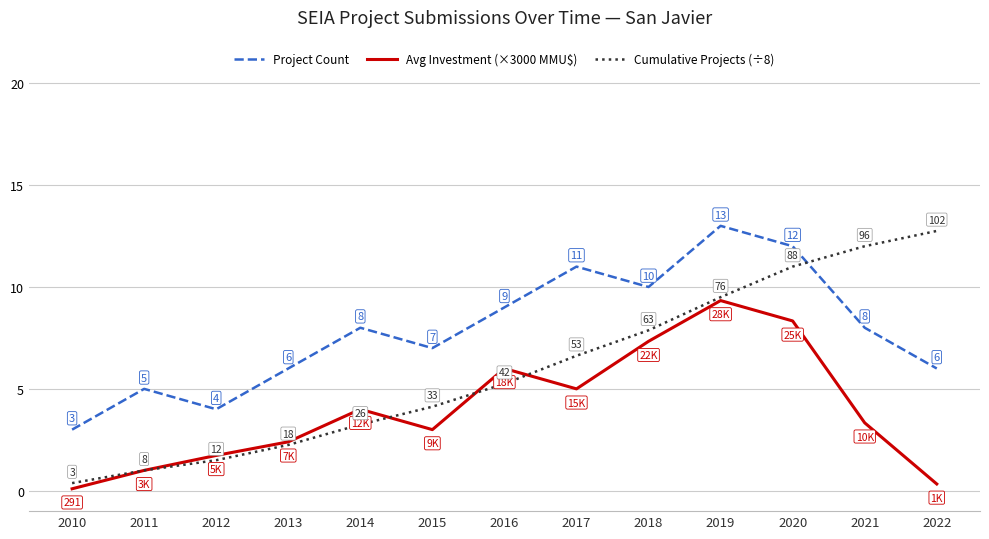

True or false: Avg Investment (×3000 MMU$) has a value of 3.3 at 2018.

False